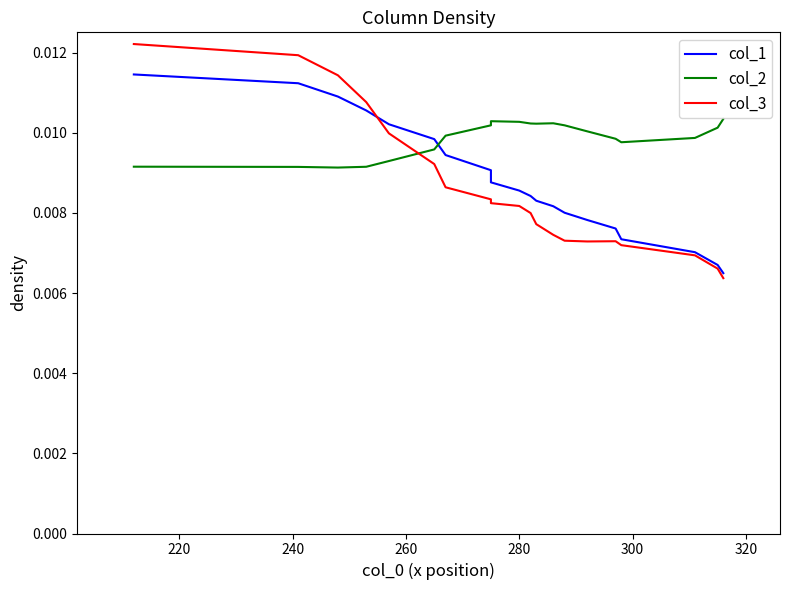

Count the number of data series in this chart.

3